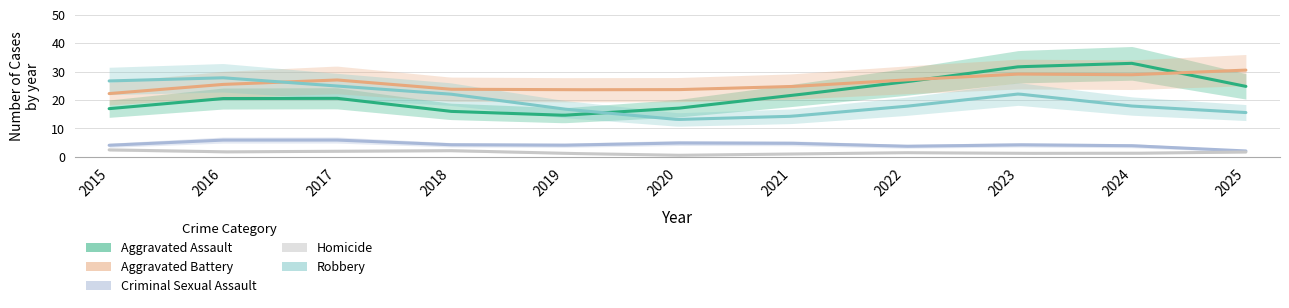

At which category does the chart reach its minimum across all series?

2020